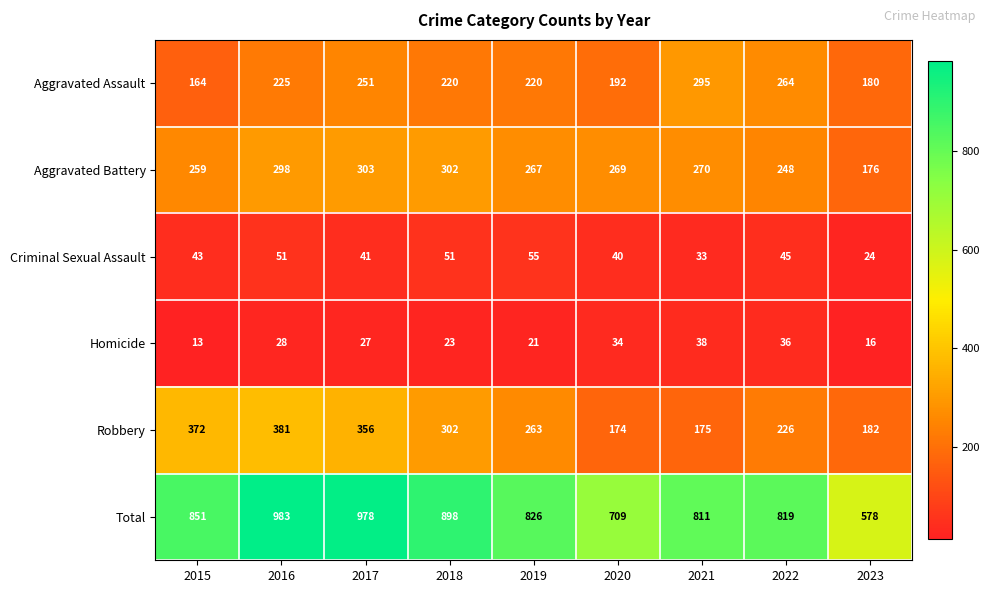

The value of Aggravated Assault at 2019 is 220. True or false?

True